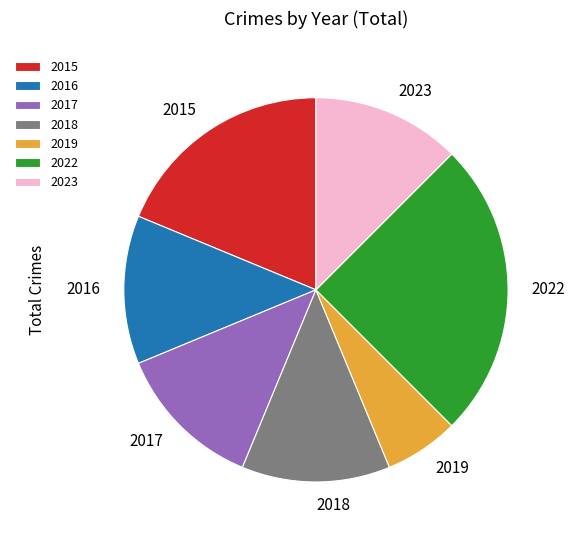

Which has a higher value, 2019 or 2017?

2017